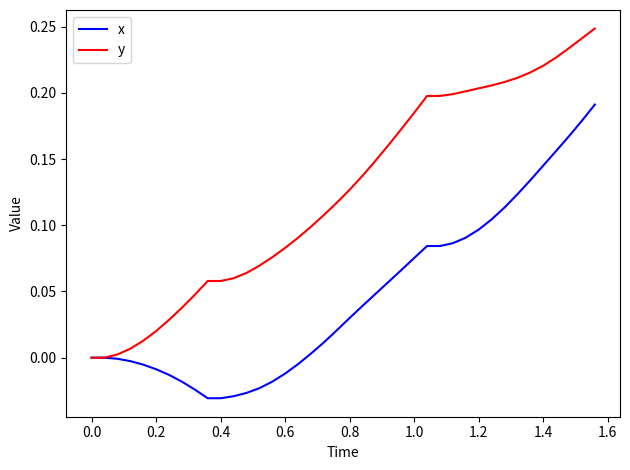

How many lines are shown in the chart?

2